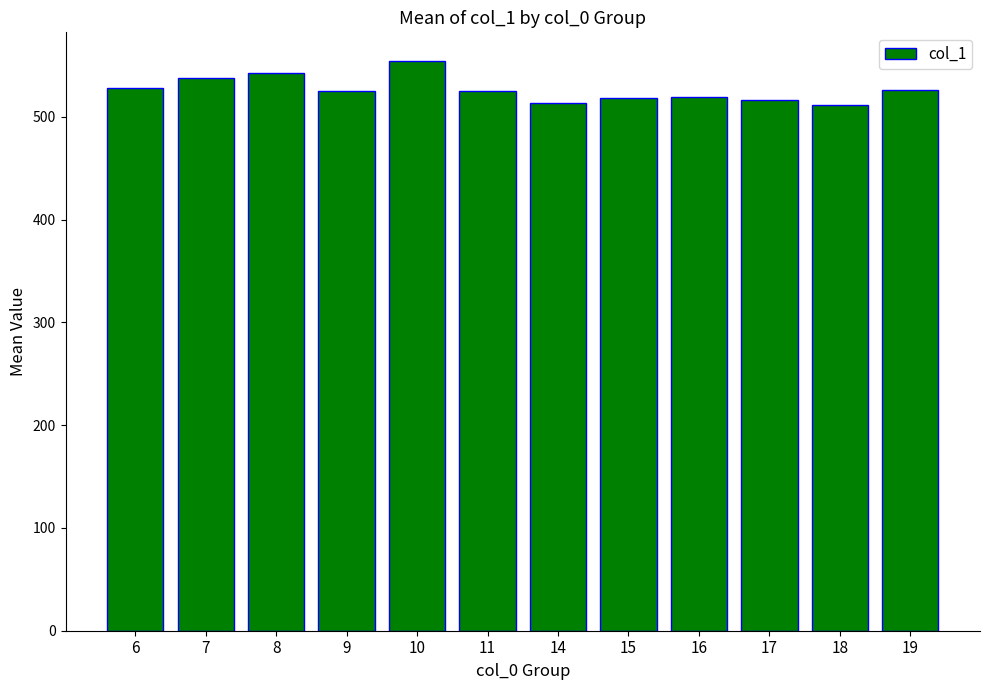

The value at 17 is 795.7. True or false?

False